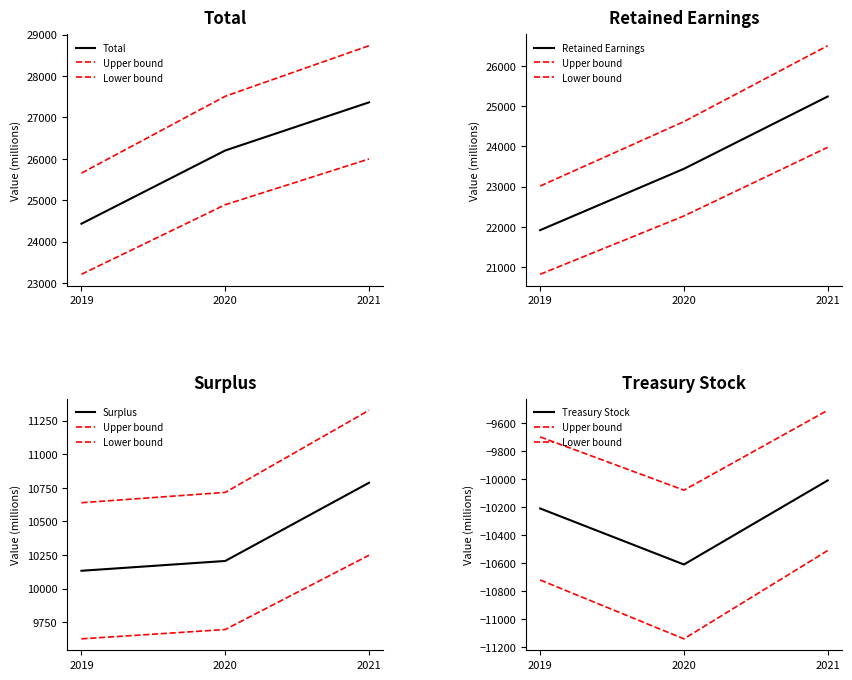

At 2021, list the series in order from largest to smallest.

Total, Retained Earnings, Surplus, Upper bound, Treasury Stock, Lower bound